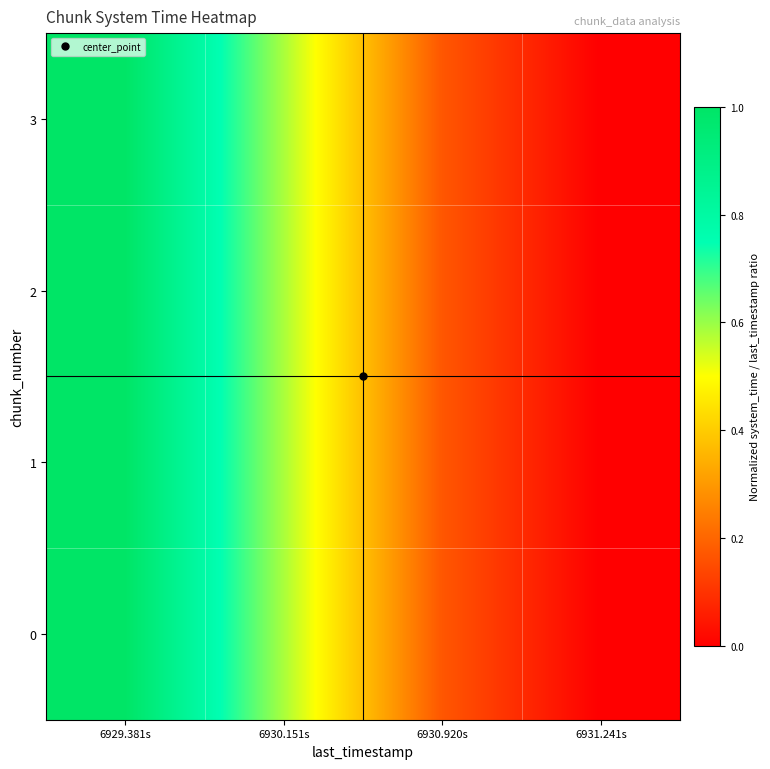

Which series has the largest range (max minus min)?

3